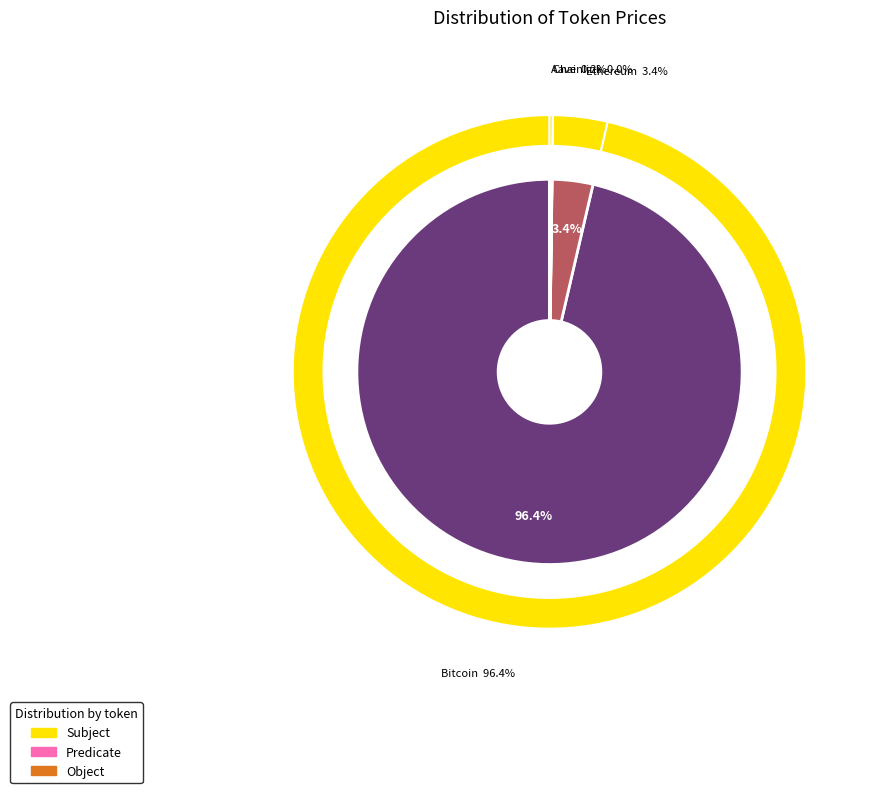

How many slices are in this pie chart?

4